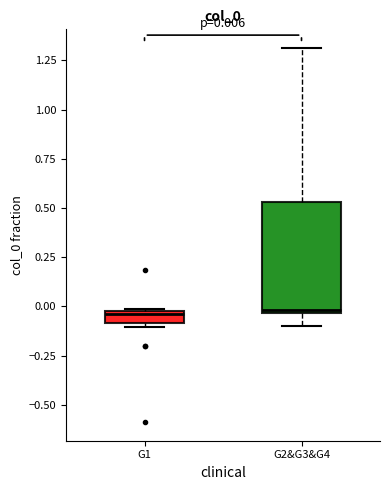

Which box is the tallest, from its lower edge to its upper edge?

G2&G3&G4